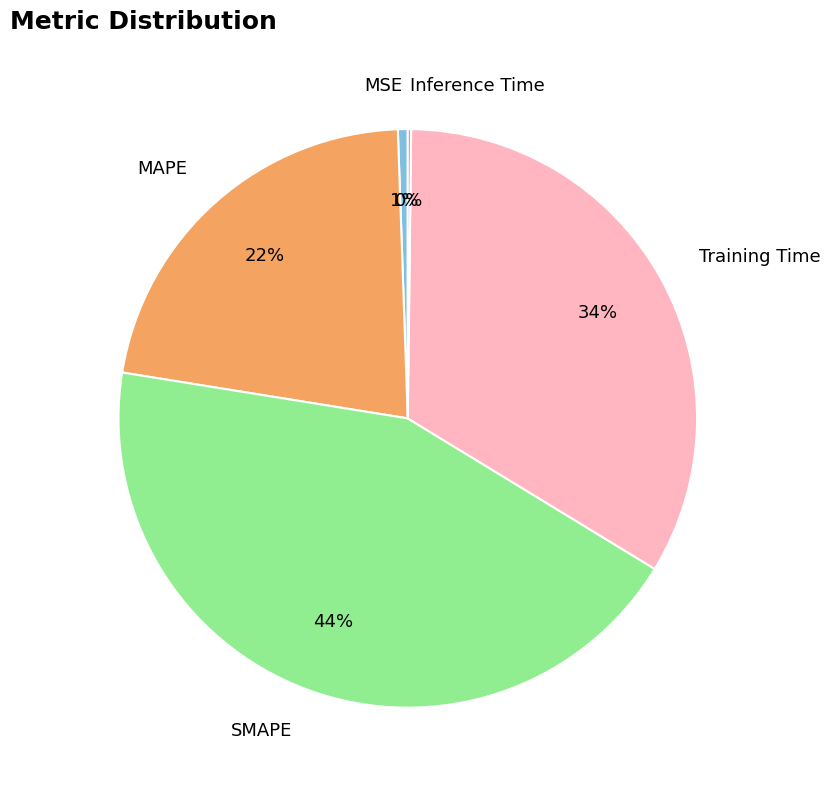

What is the largest slice in the pie chart?

SMAPE